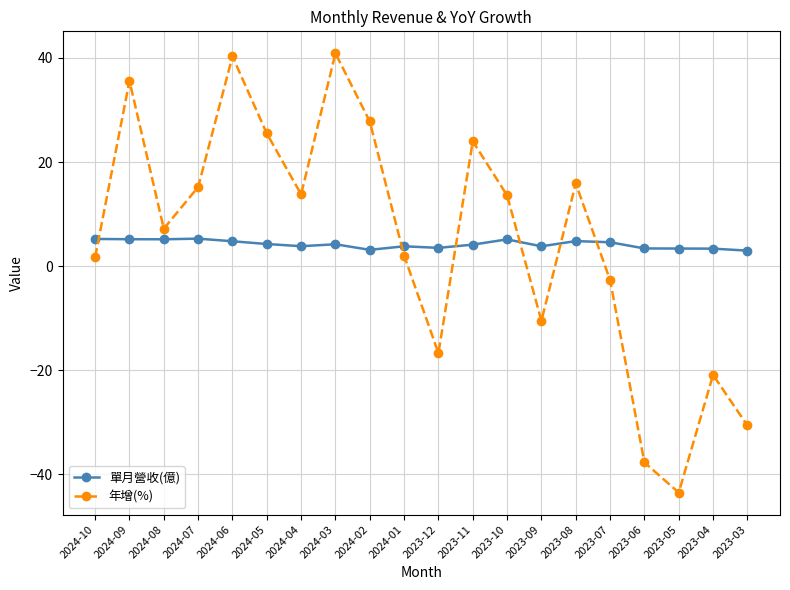

What is the label of the 18th point from the right?

2024-08